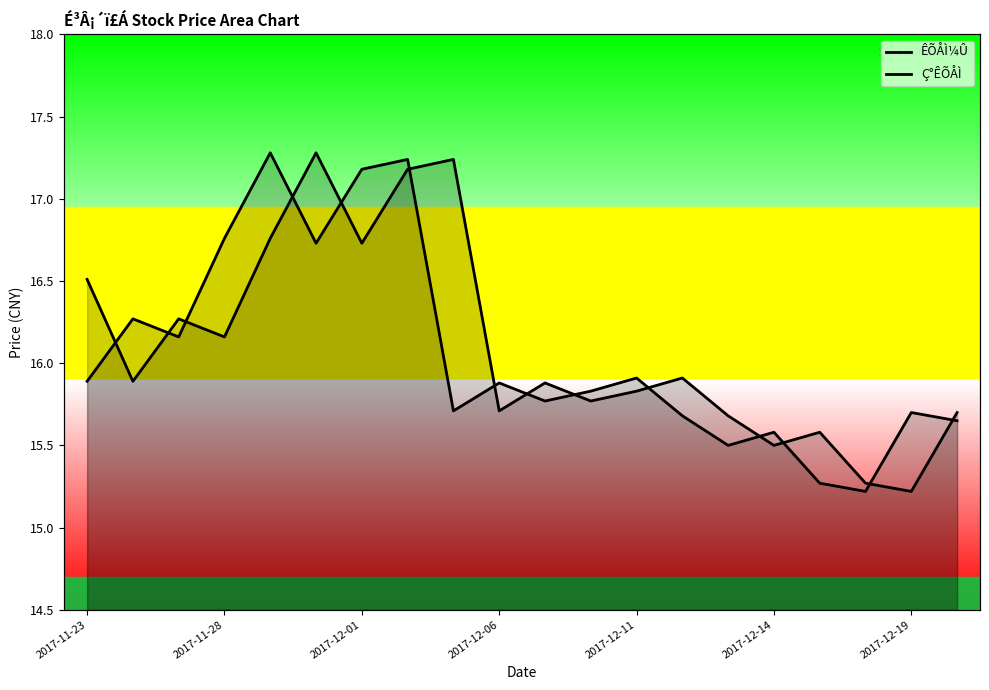

How many categories are shown in the chart?

20